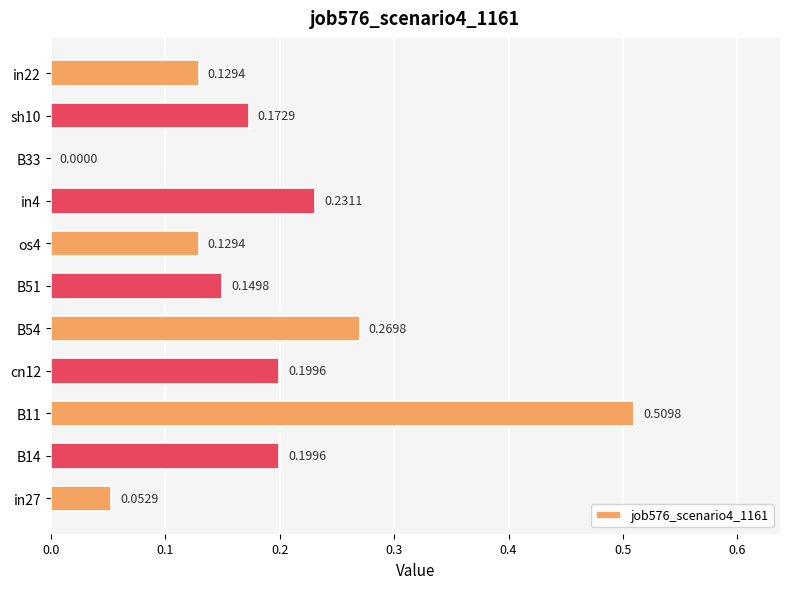

What is the sum of the values at in22 and B11?

0.6